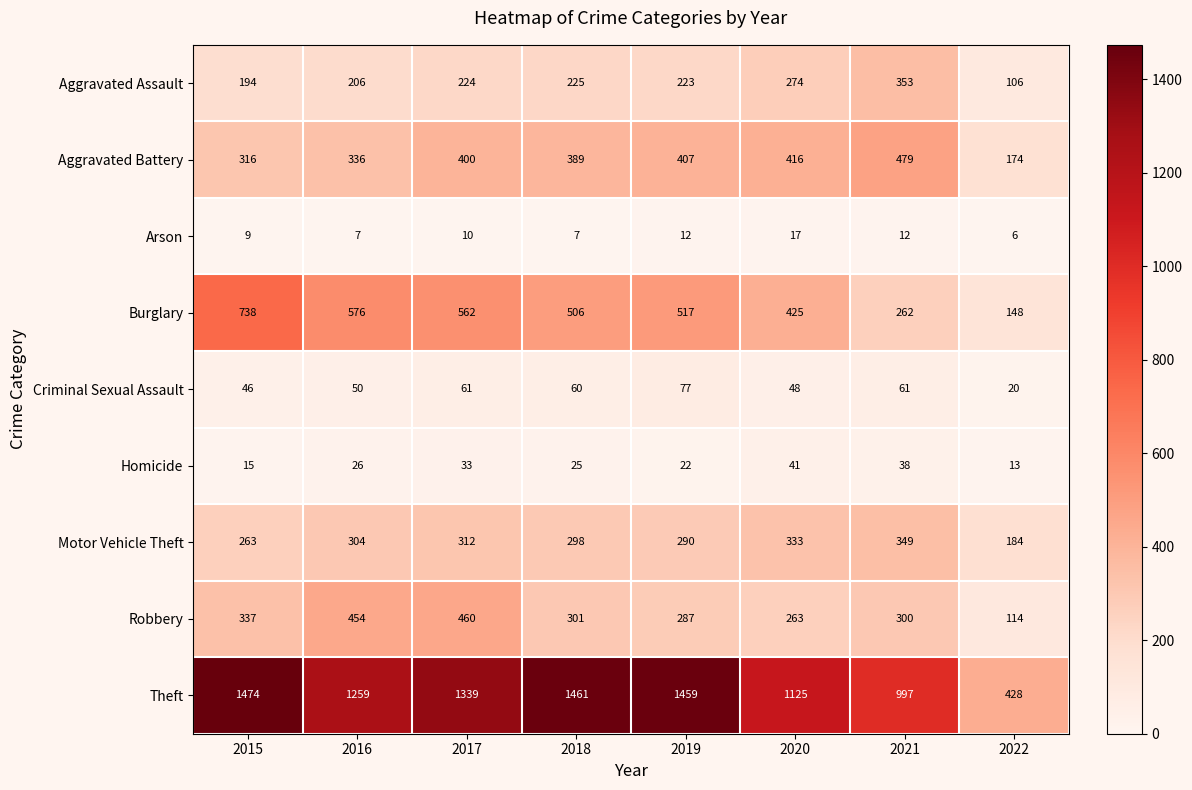

Where is Aggravated Battery nearest to the value 326?

2015